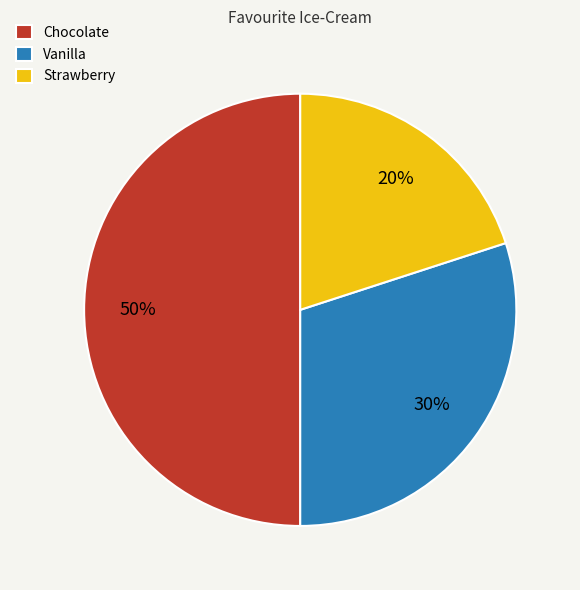

Which category has the biggest portion of the pie?

Chocolate